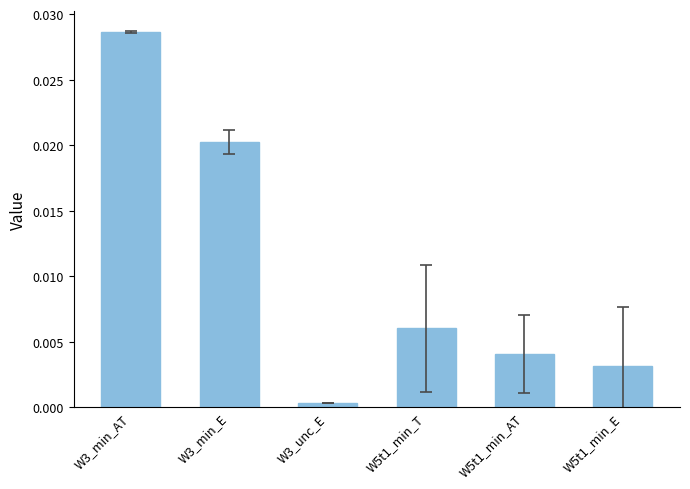

Rank the categories by value from highest to lowest.

W3_min_AT, W3_min_E, W5t1_min_T, W5t1_min_AT, W5t1_min_E, W3_unc_E